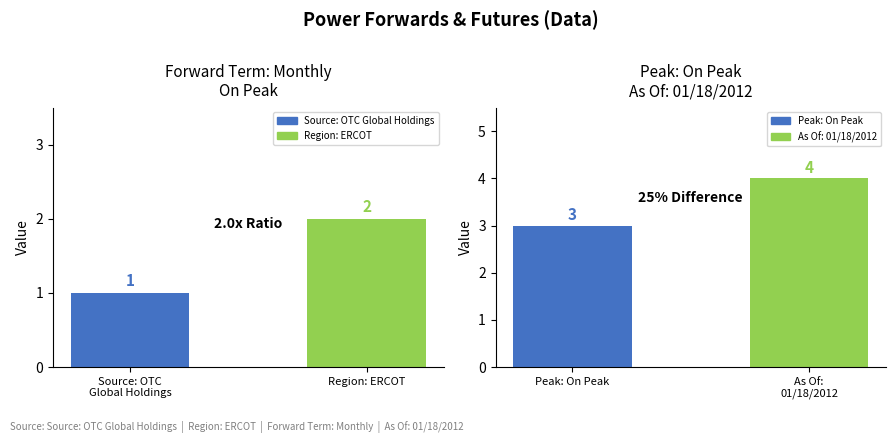

List the labels in order of On Peak Monthly value, largest first.

Region: ERCOT, Source: OTC
Global Holdings